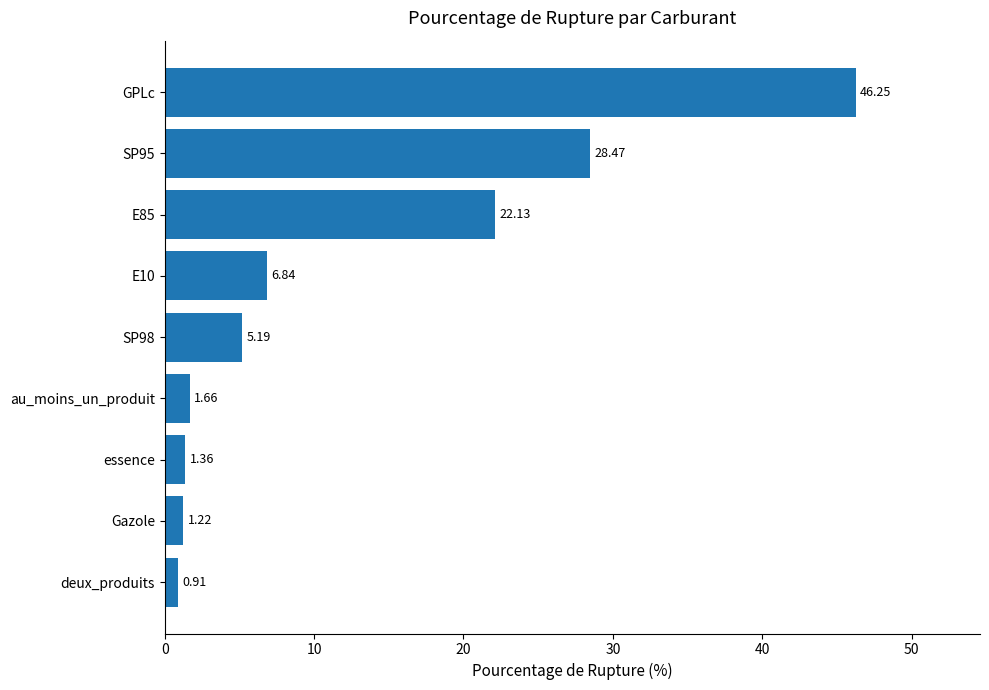

List the labels in order of value, smallest first.

deux_produits, Gazole, essence, au_moins_un_produit, SP98, E10, E85, SP95, GPLc